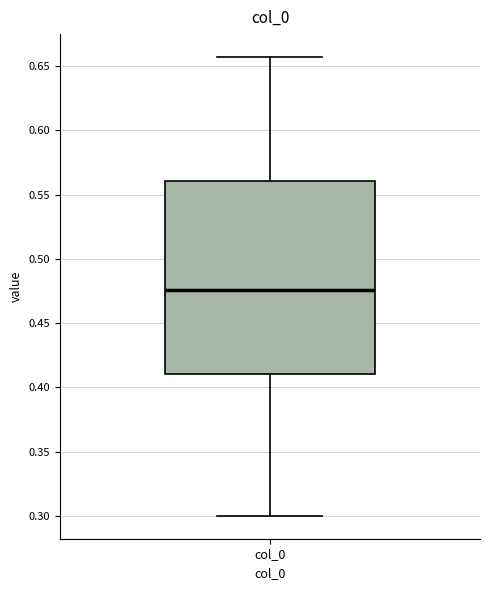

Where is the lower edge of the box for col_0 on the y-axis? The values are not printed on the chart, so give them approximately, as read against the axis.

0.410